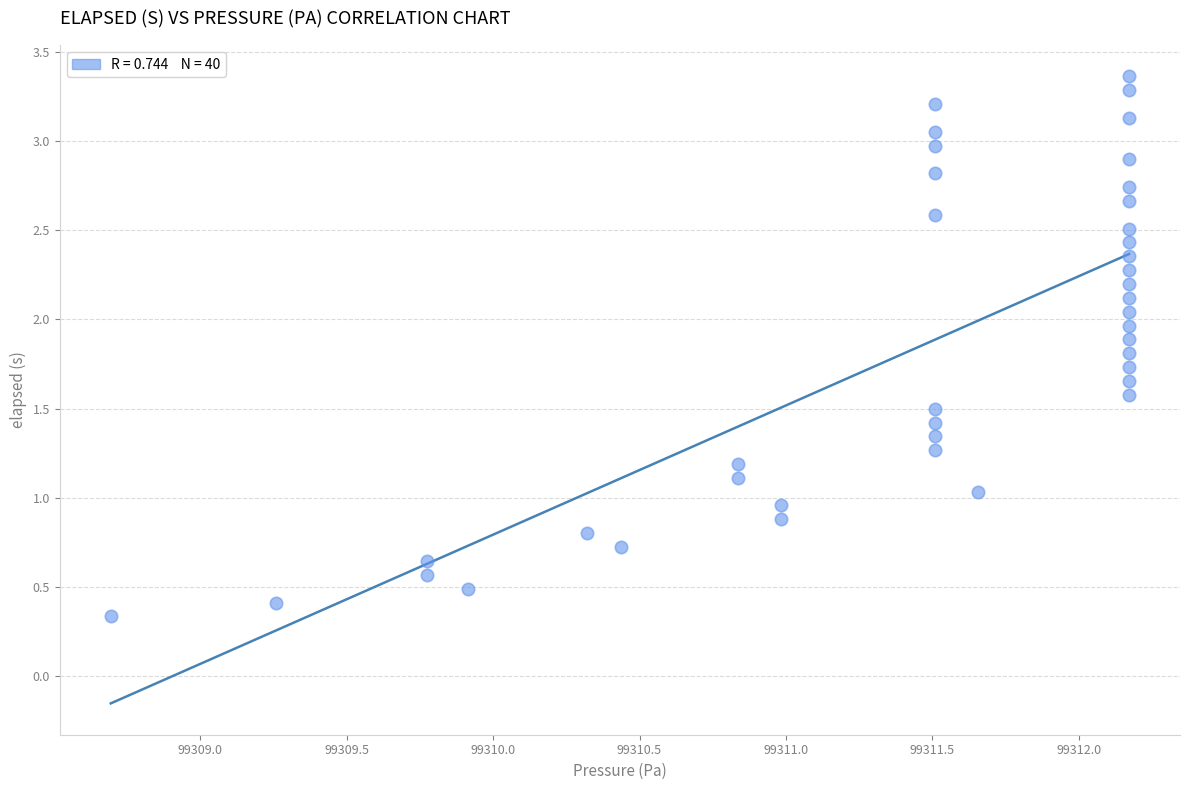

What is the range of Y values (max minus min)?

3.0